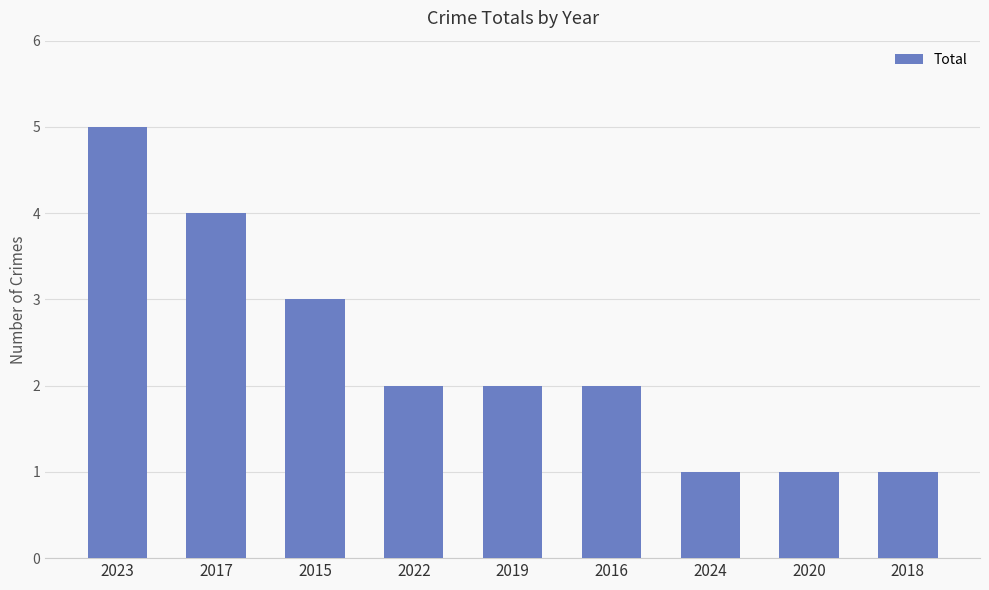

The chart shows a value of 1 at 2020. True or false?

True